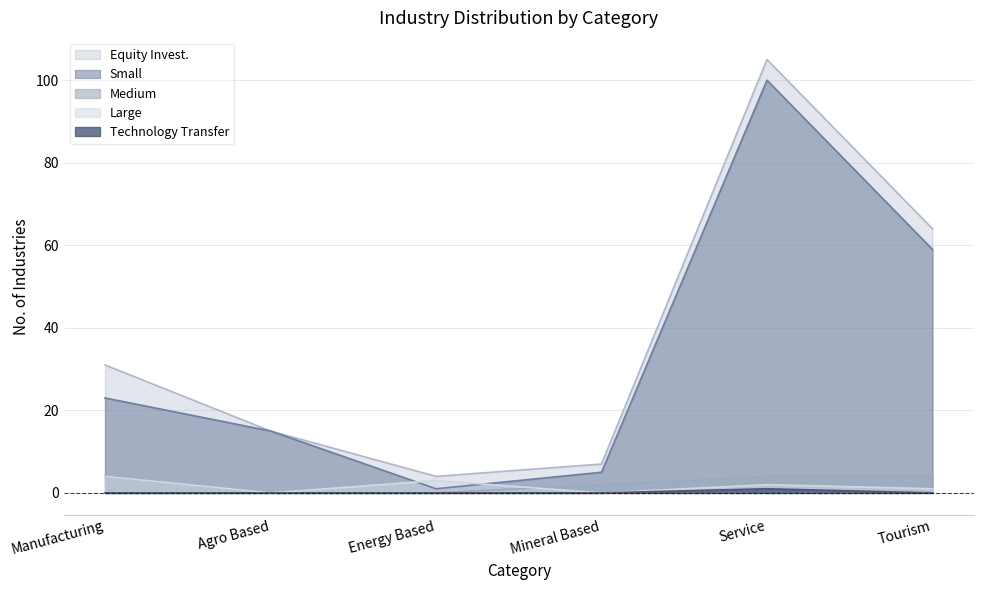

What is the difference between the maximum and second lowest values in the Medium series?

4